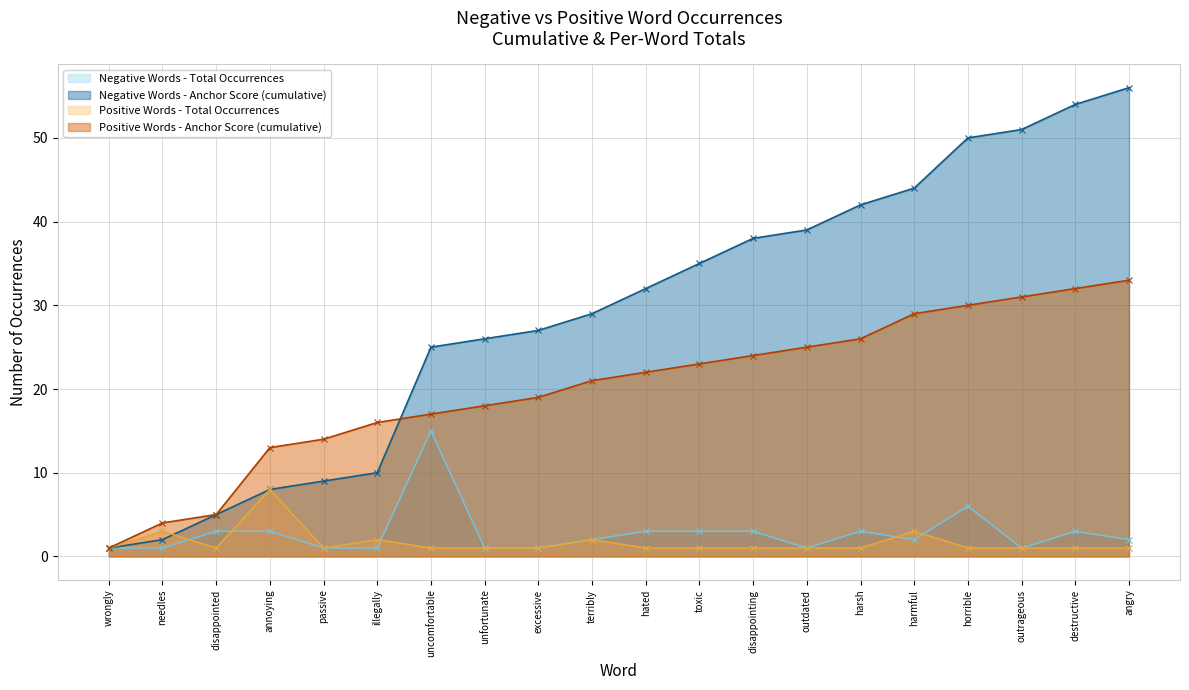

What are all the series names shown in the legend?

Negative Words - Total Occurrences, Negative Words - Anchor Score (cumulative), Positive Words - Total Occurrences, Positive Words - Anchor Score (cumulative)